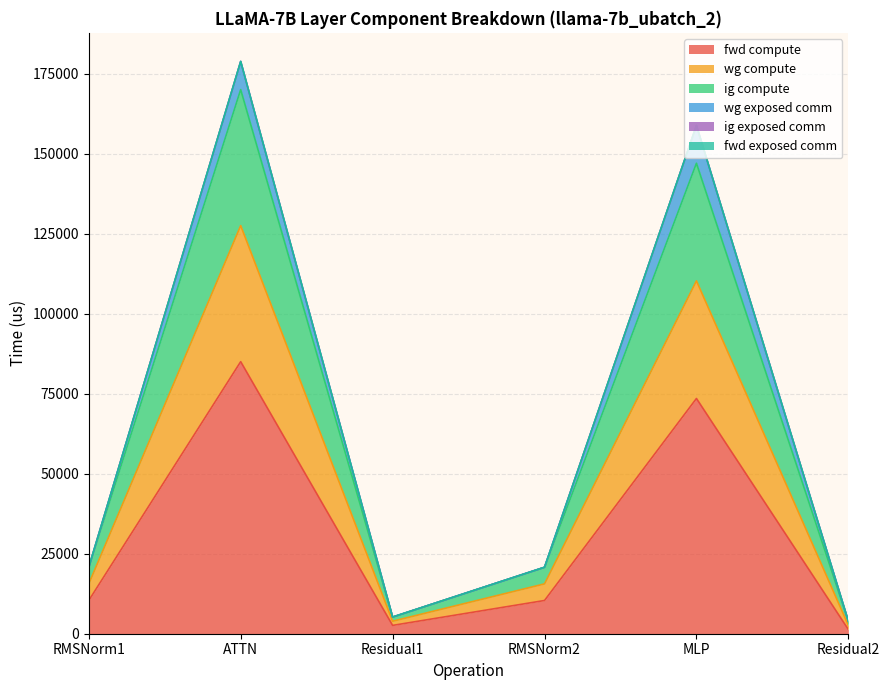

Which category has the lowest value in the fwd compute series?

Residual2